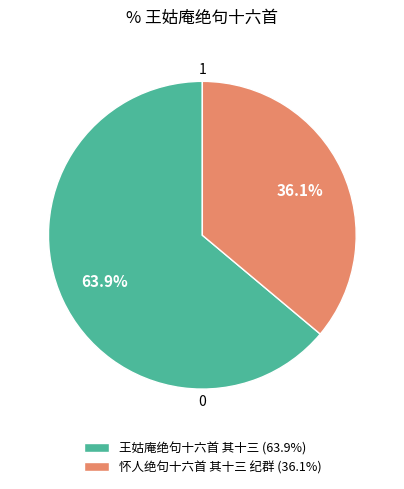

What is the largest slice in the pie chart?

王姑庵绝句十六首 其十三